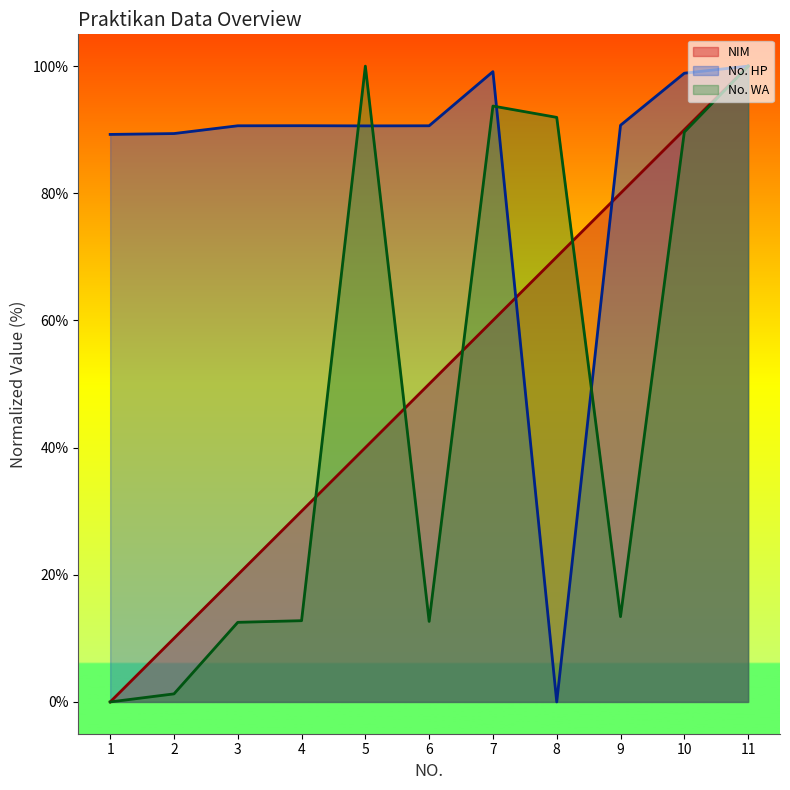

How many values in the No. HP series exceed 90?

8